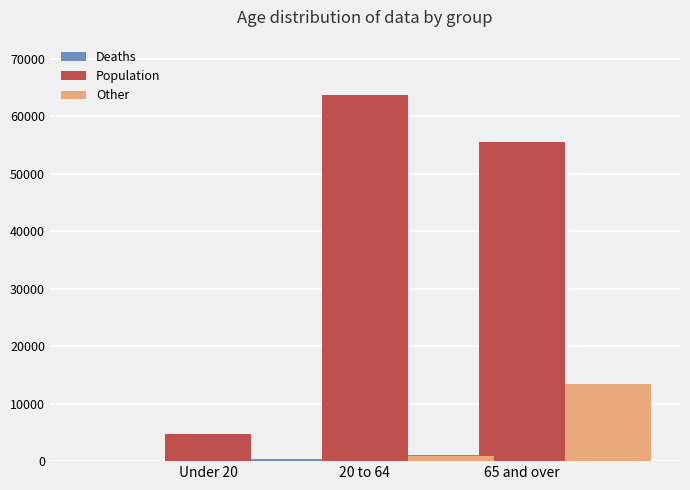

Does the chart contain stacked bars?

No